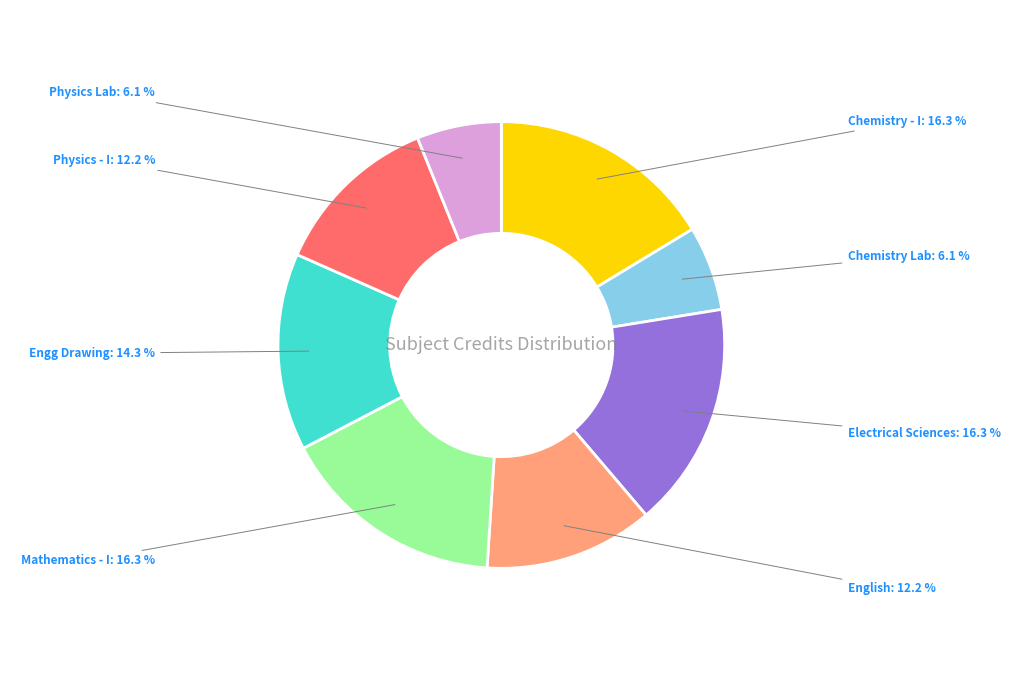

Count the number of slices in the pie.

8